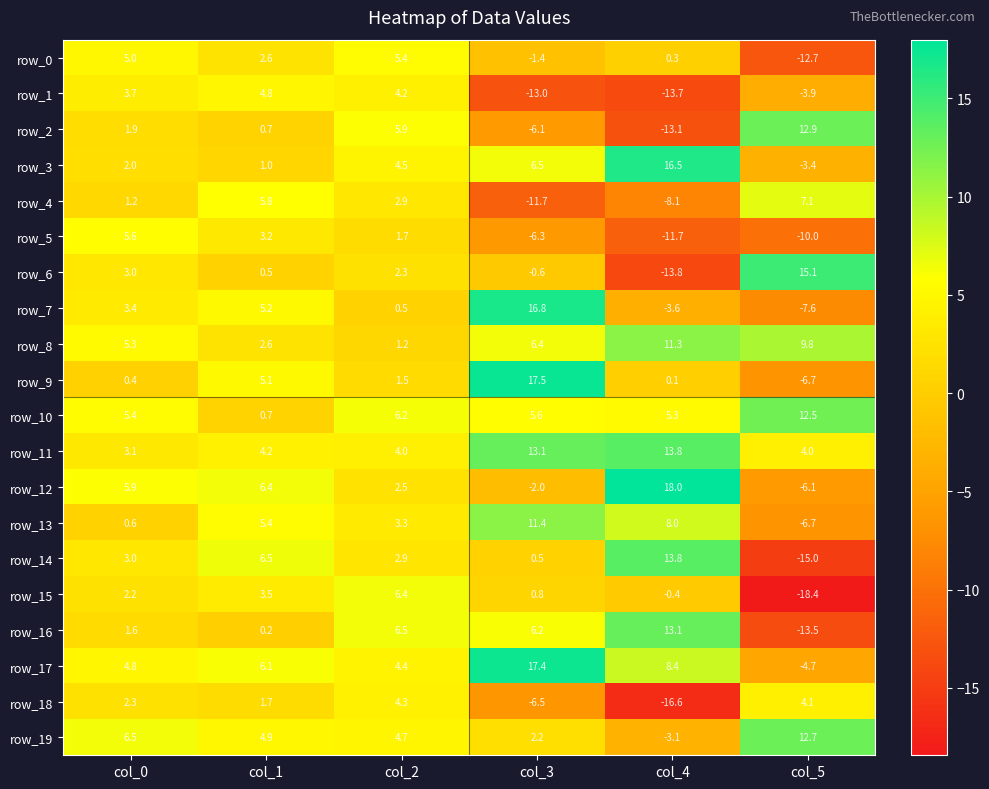

How many values in row_14 are below zero?

1